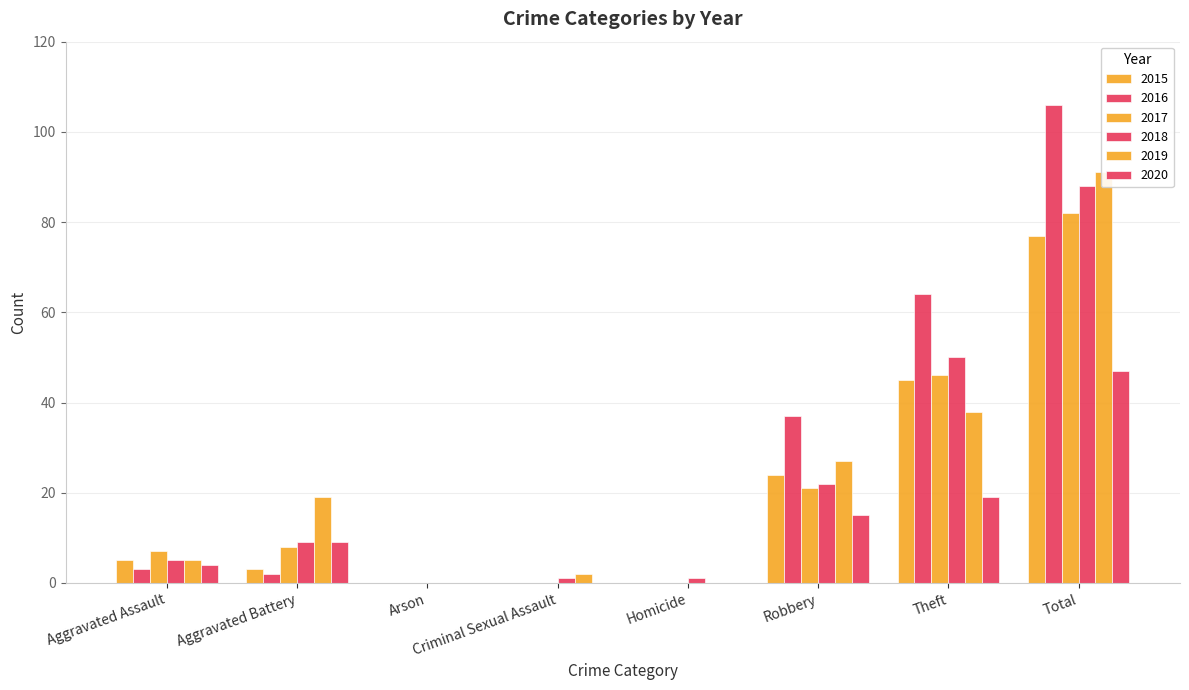

Which series has the largest total across all categories?

2016